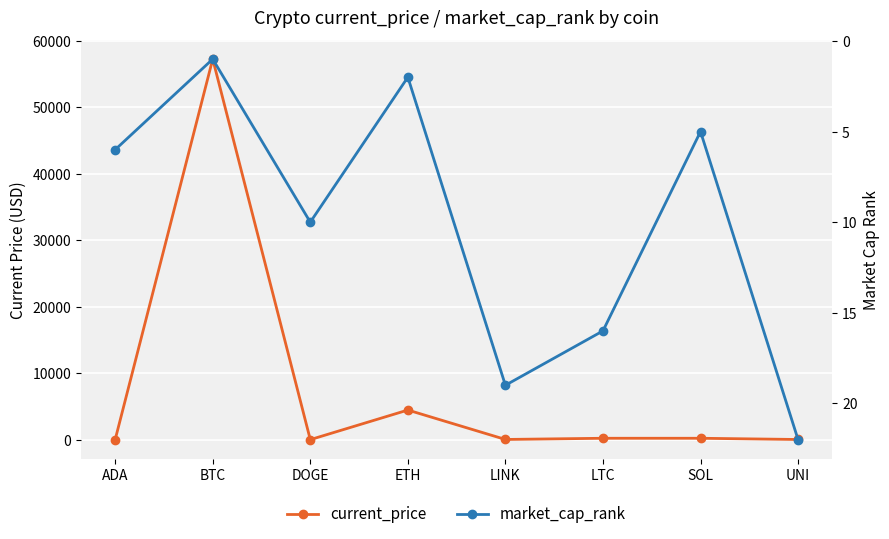

What position from the right is ADA?

8